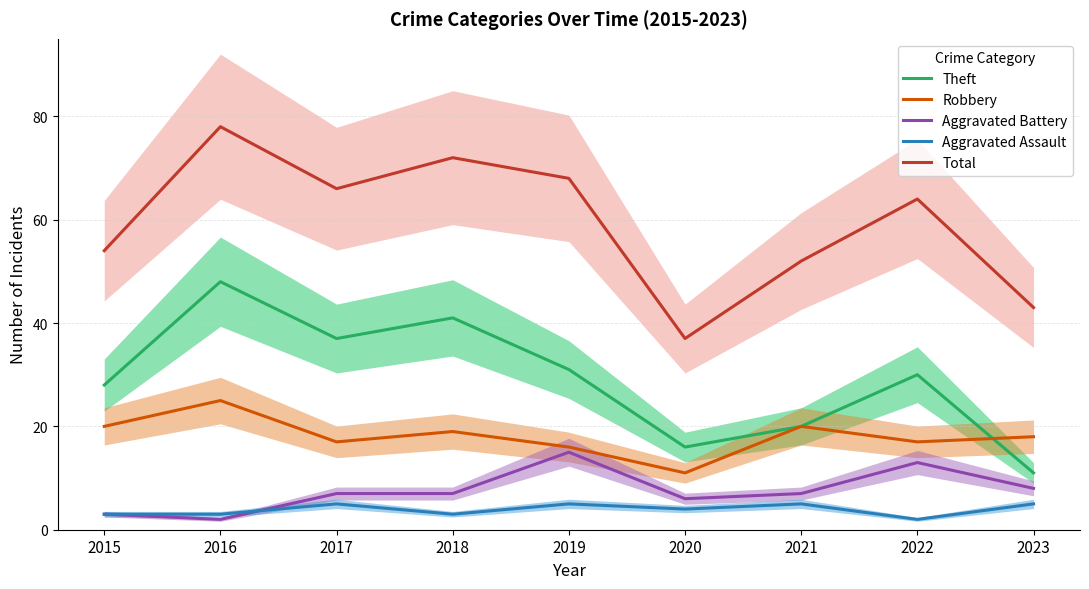

Between which two adjacent categories do Aggravated Battery and Aggravated Assault first intersect?

2016 and 2017